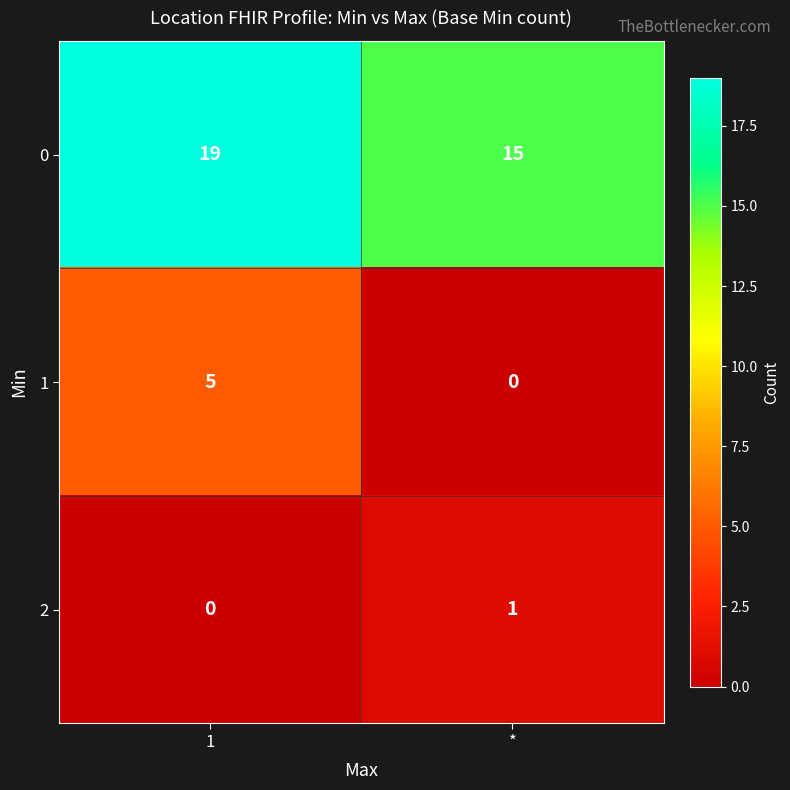

Where is 1 nearest to the value 2?

*